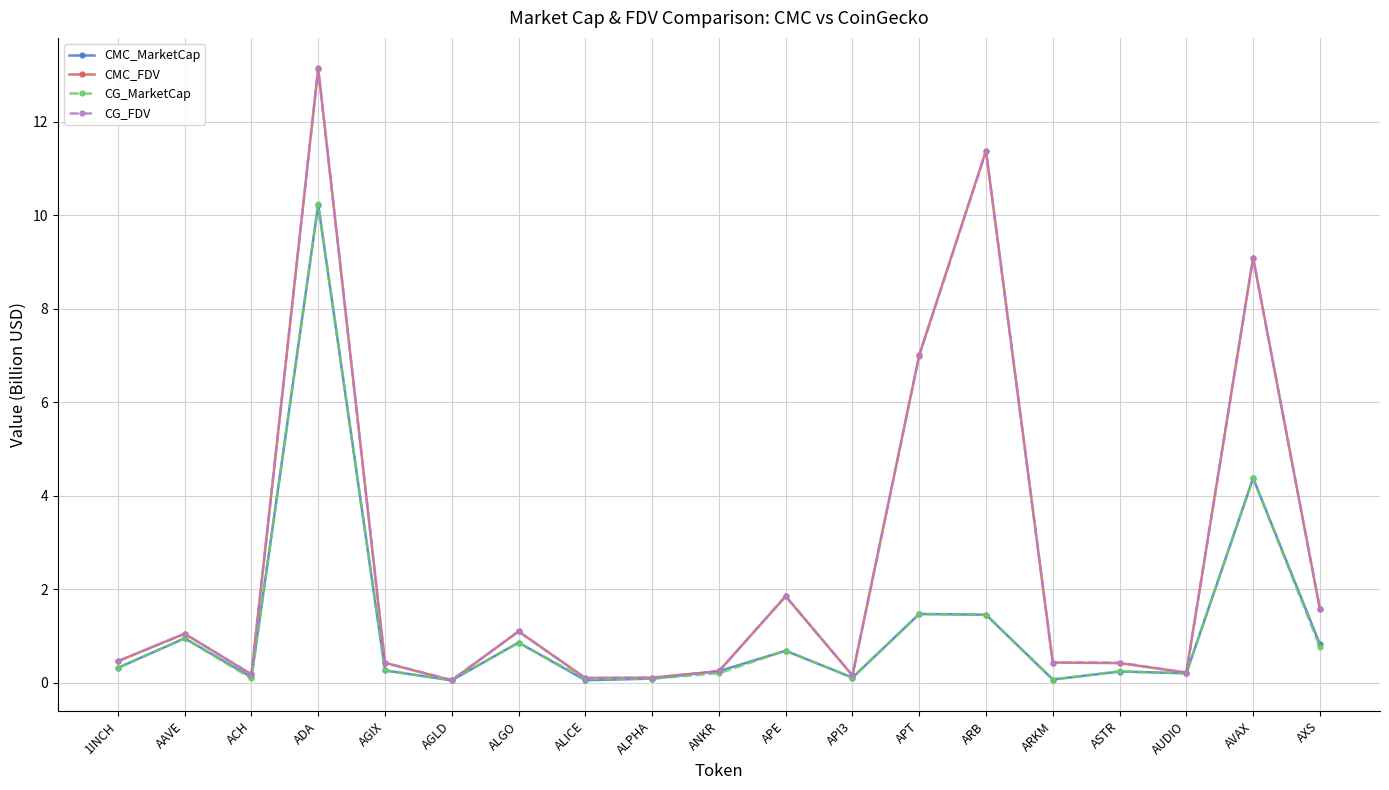

Where is CG_MarketCap nearest to the value 5?

AVAX